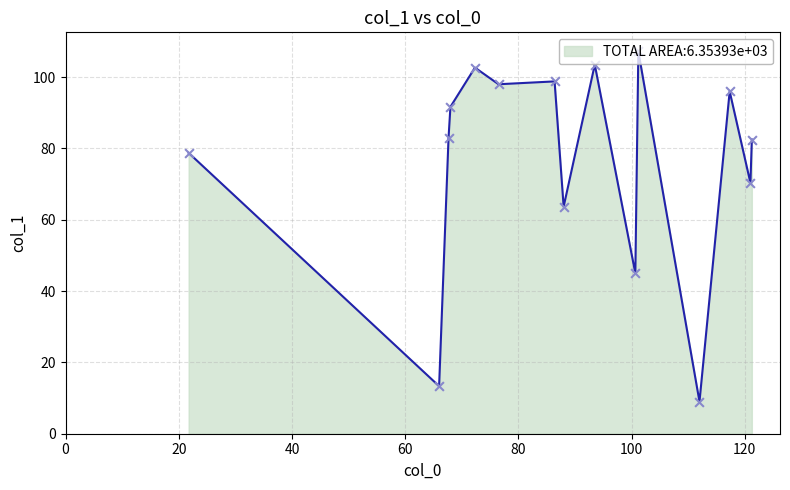

What is the greatest value displayed?

107.2